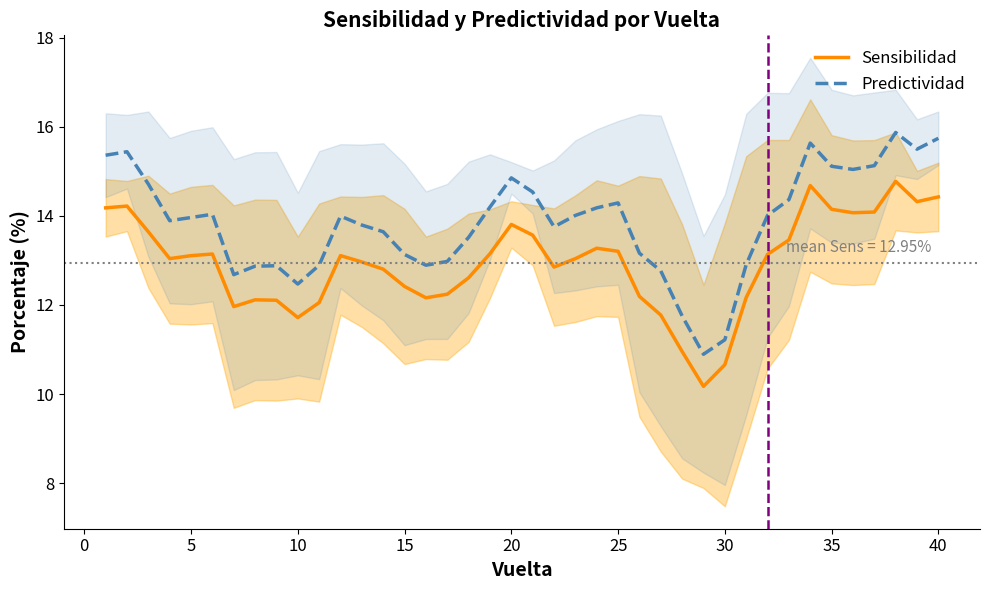

What is the greatest value displayed?

15.9